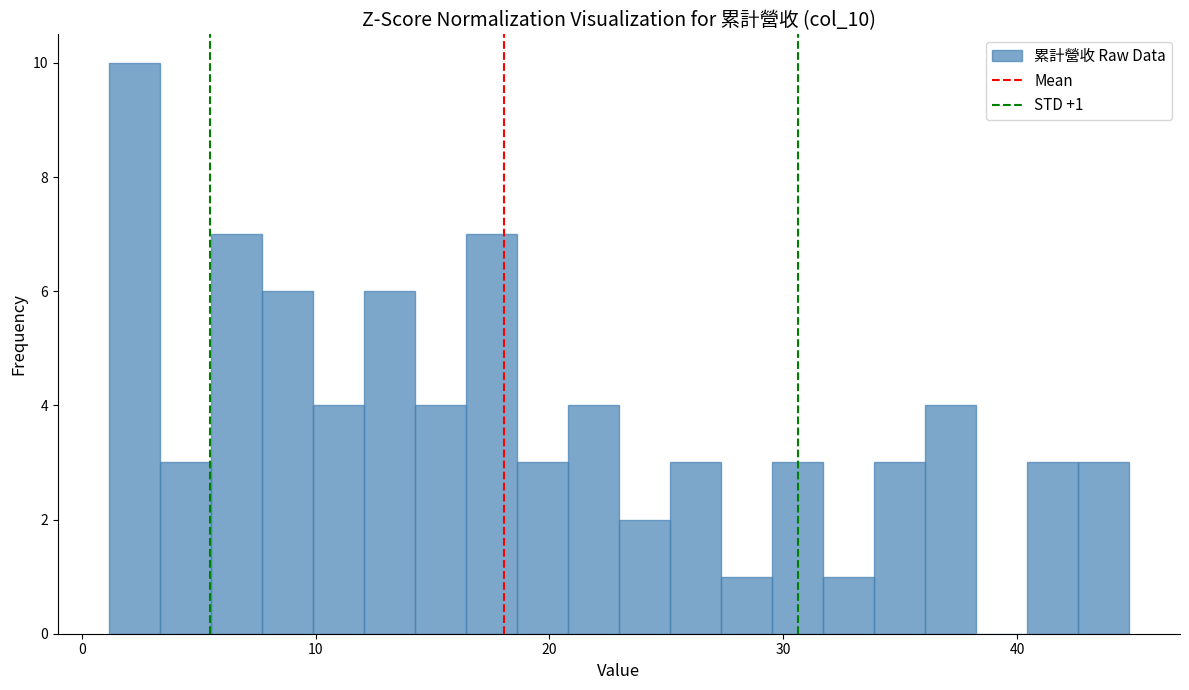

Read against the x-axis, roughly where is the centre of the tallest bar?

2